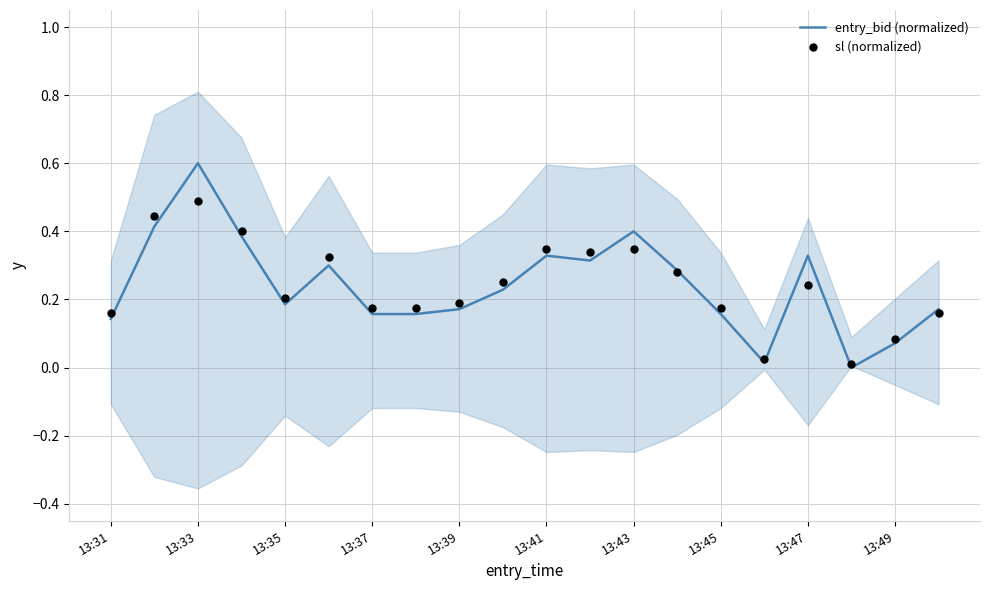

Which series contains the highest Y value?

entry_bid (normalized)